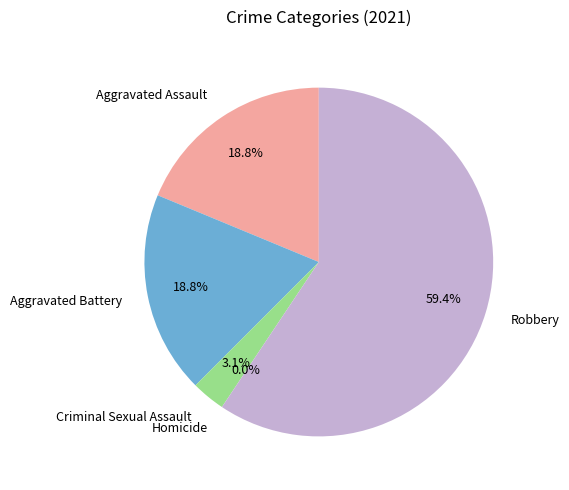

To the nearest percent, what is the difference between the largest and smallest slice percentages?

59%